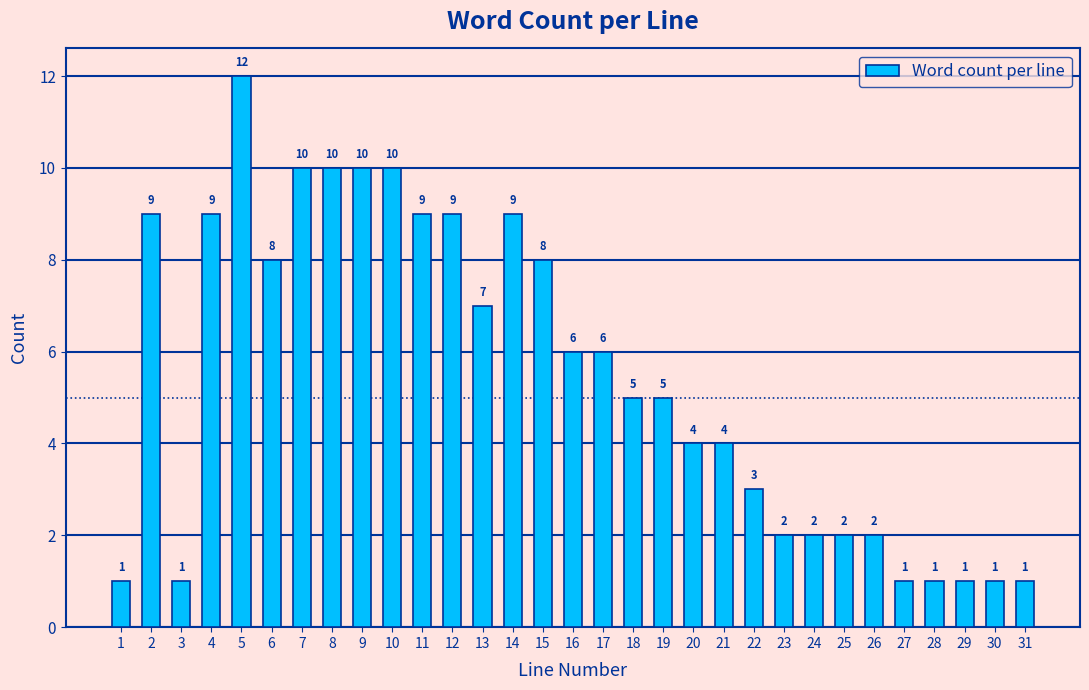

Reading left to right, list all the values displayed in this chart.

1	9	1	9	12	8	10	10	10	10	9	9	7	9	8	6	6	5	5	4	4	3	2	2	2	2	1	1	1	1	1